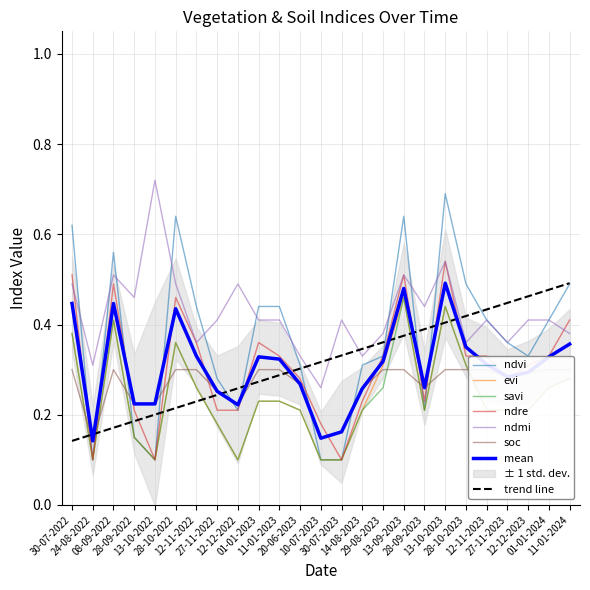

Which series changed the most between 12-12-2022 and 01-01-2023?

ndvi